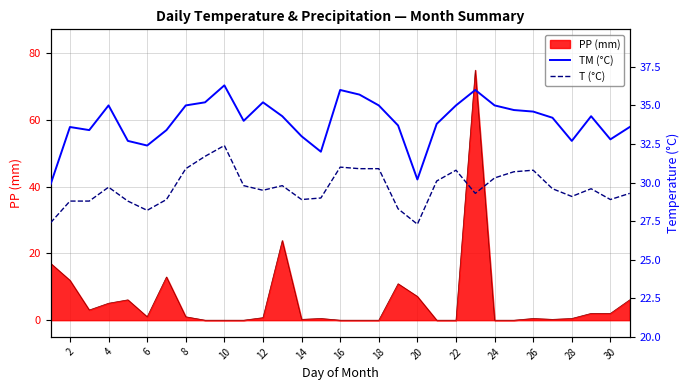

True or false: PP (mm) has a value of 12.1 at 20.

False